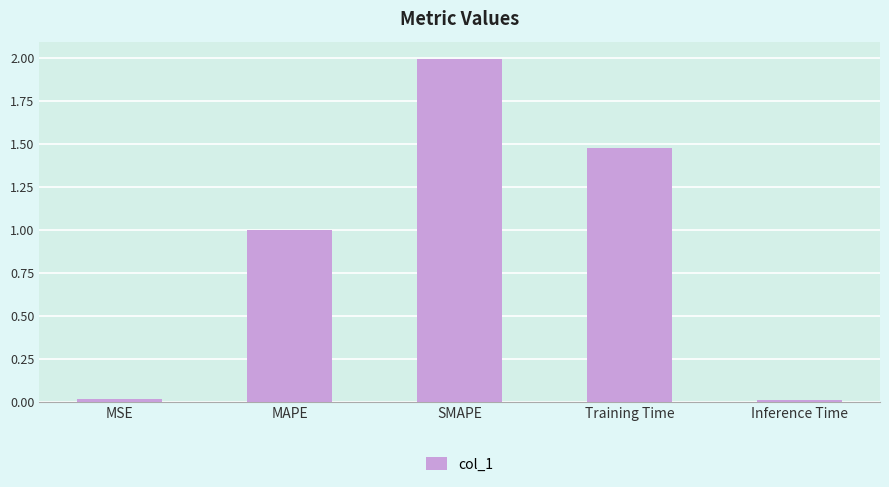

What is the sum of all values?

4.5